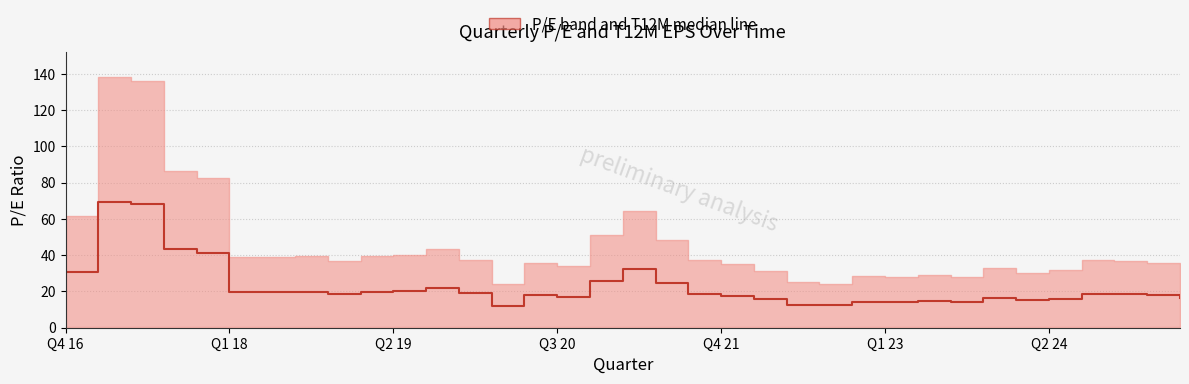

What position from the right is 13?

22